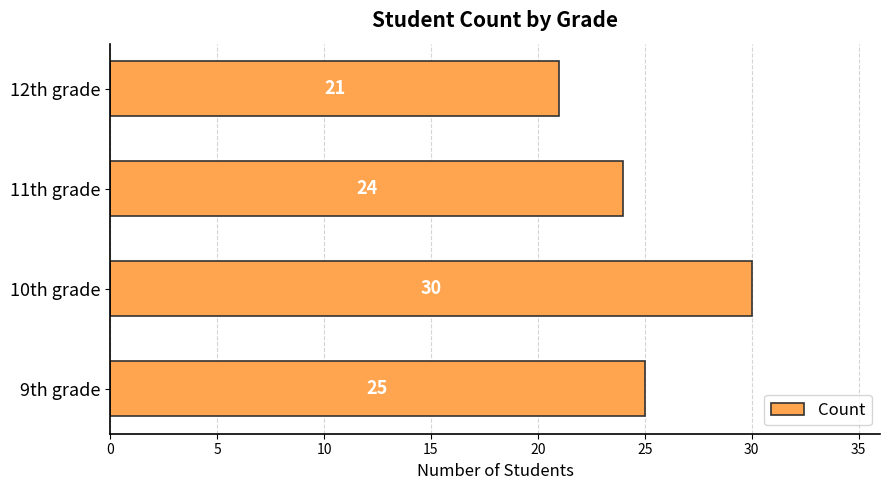

Which label corresponds to the largest value in the chart?

10th grade